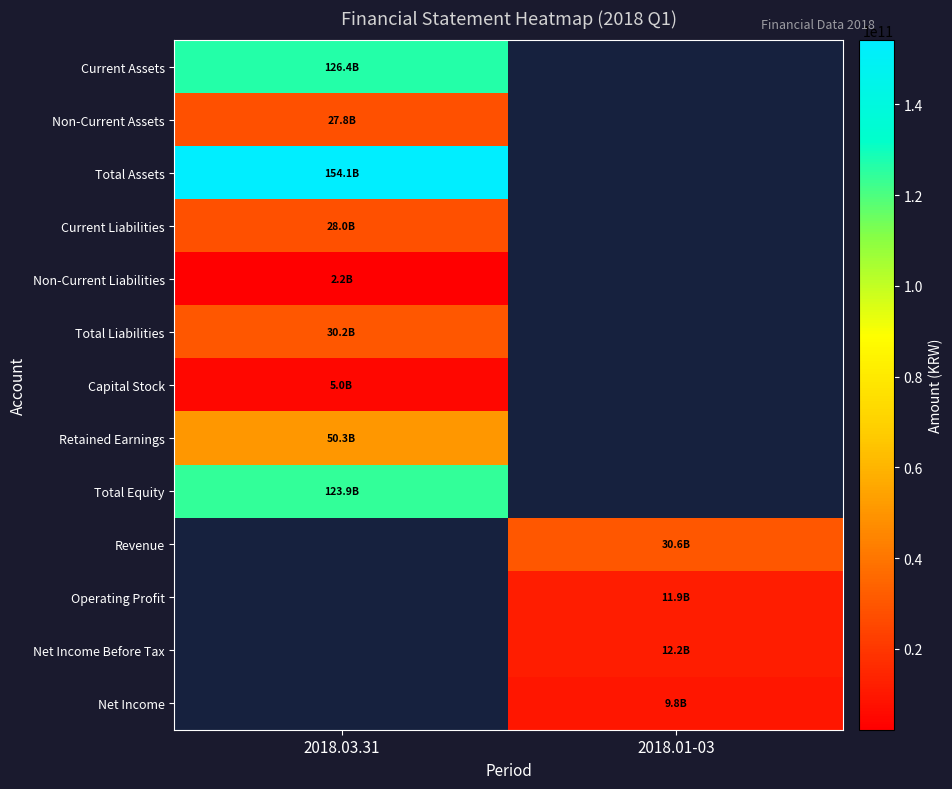

Is it true that Net Income equals 3676518604.1 at 2018.01-03?

False